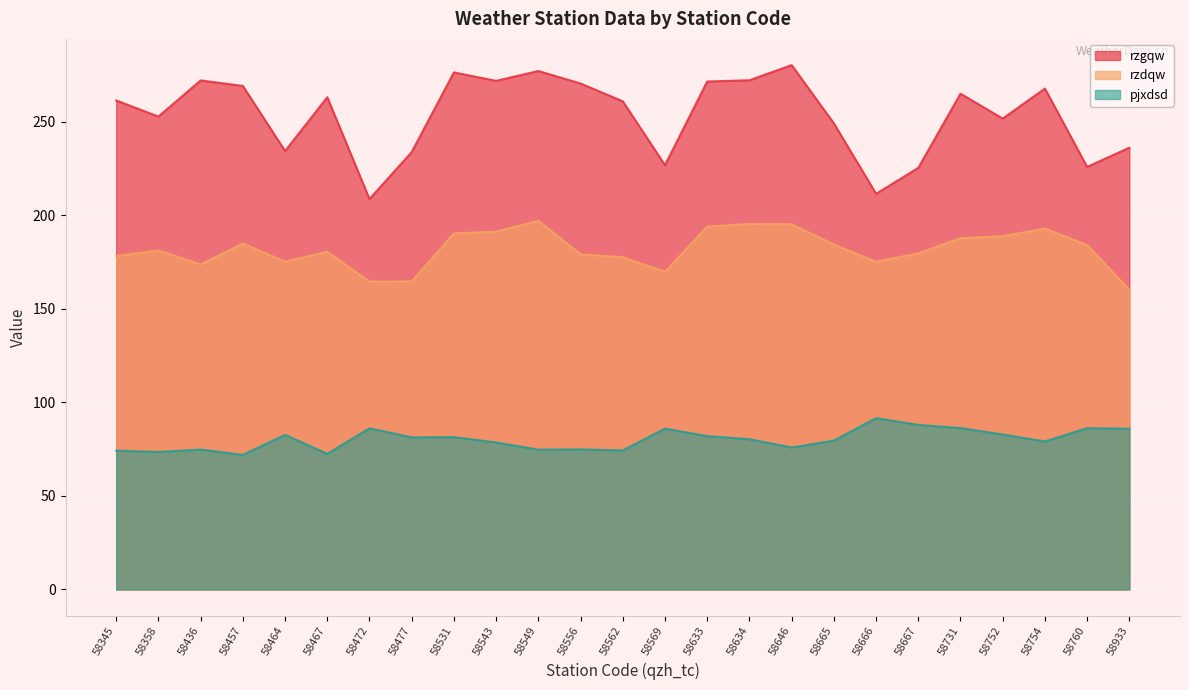

Rank the series by their average value, from highest to lowest.

rzgqw, rzdqw, pjxdsd